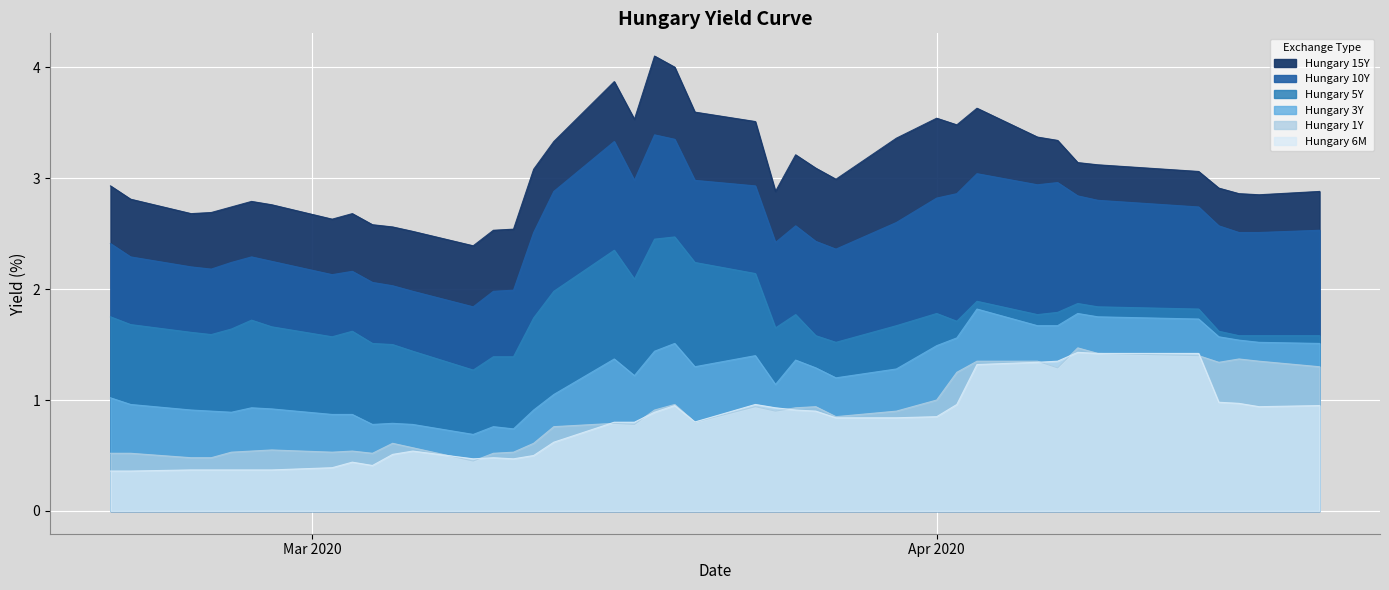

What is the sum of the Hungary 3Y values at 2020-03-19 and 2020-03-13?

2.6